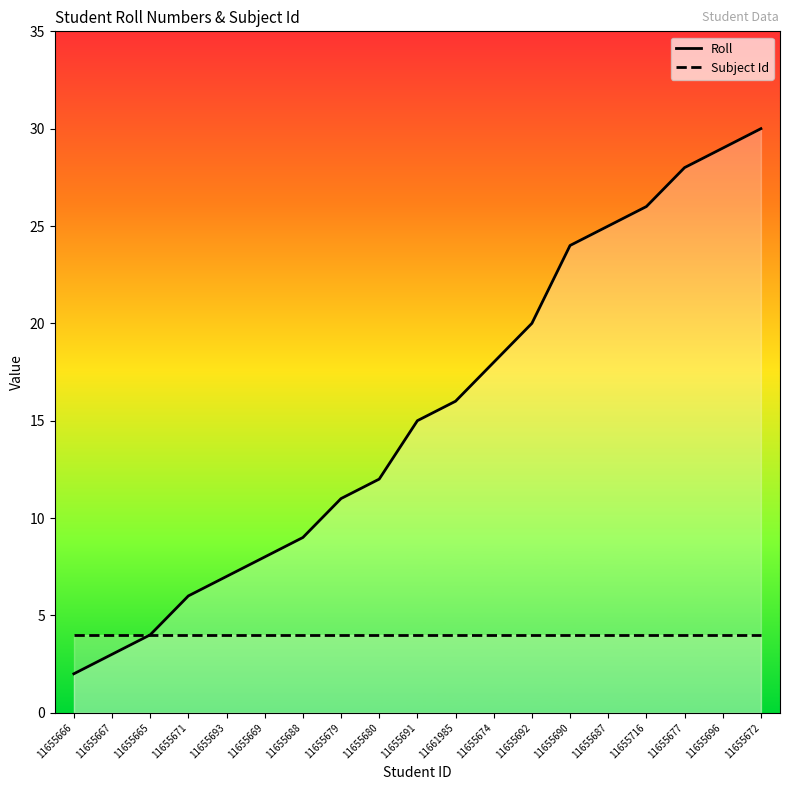

True or false: Roll and Subject Id cross at least once.

False